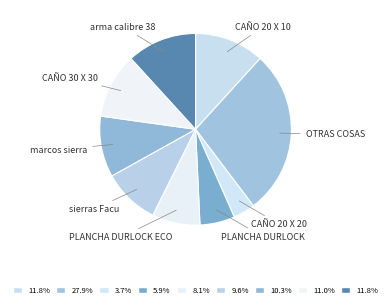

Is PLANCHA DURLOCK ECO the majority of the pie?

No